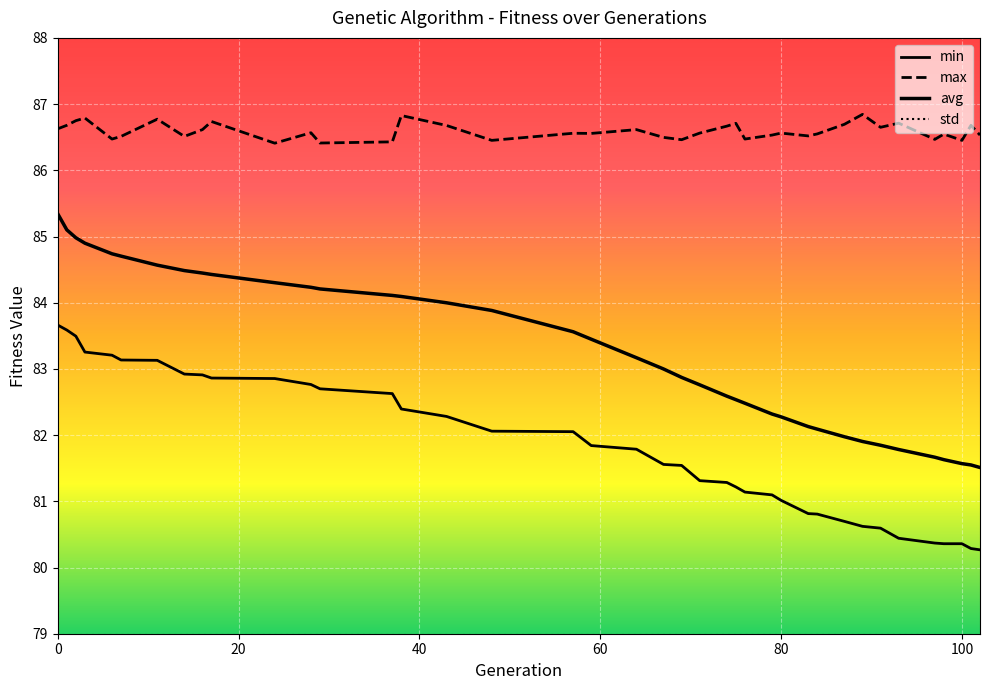

True or false: avg and std intersect in this chart.

False